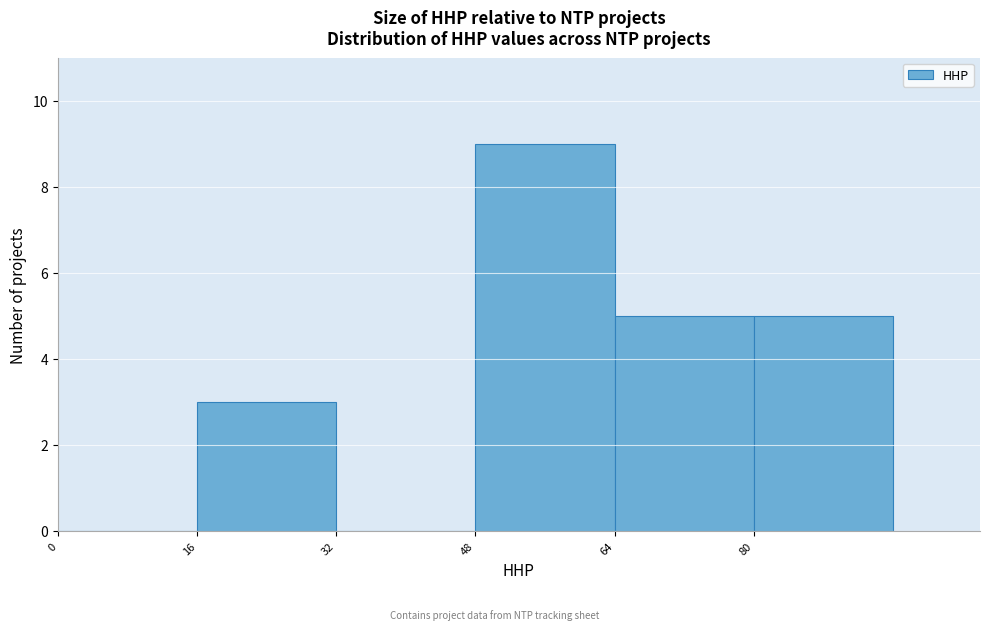

Which range on the x-axis has the tallest bar?

48 to 64